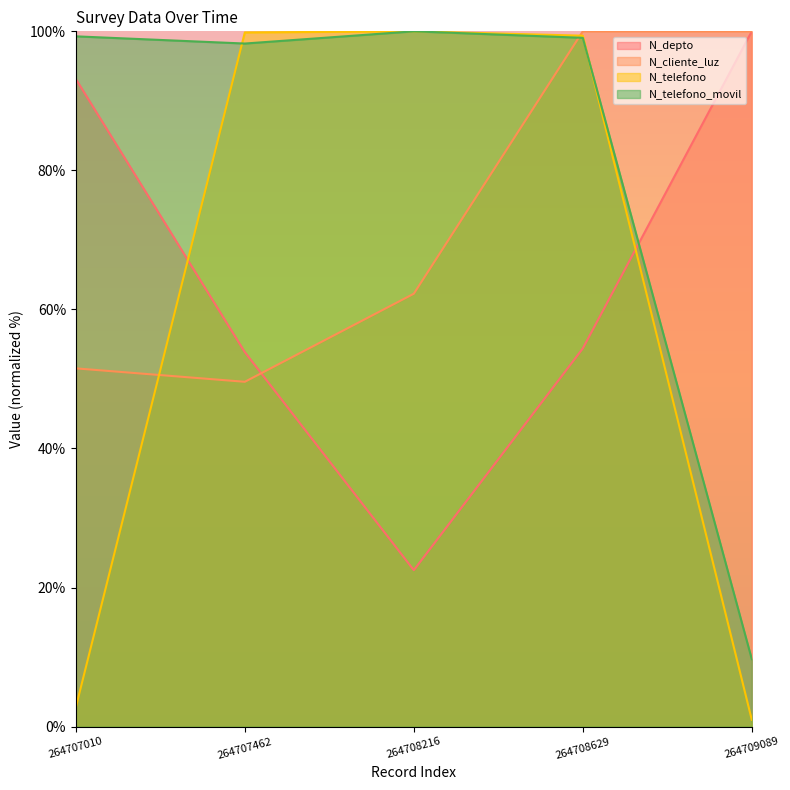

Rank the series at 264707010 from lowest to highest value.

N_telefono, N_cliente_luz, N_depto, N_telefono_movil